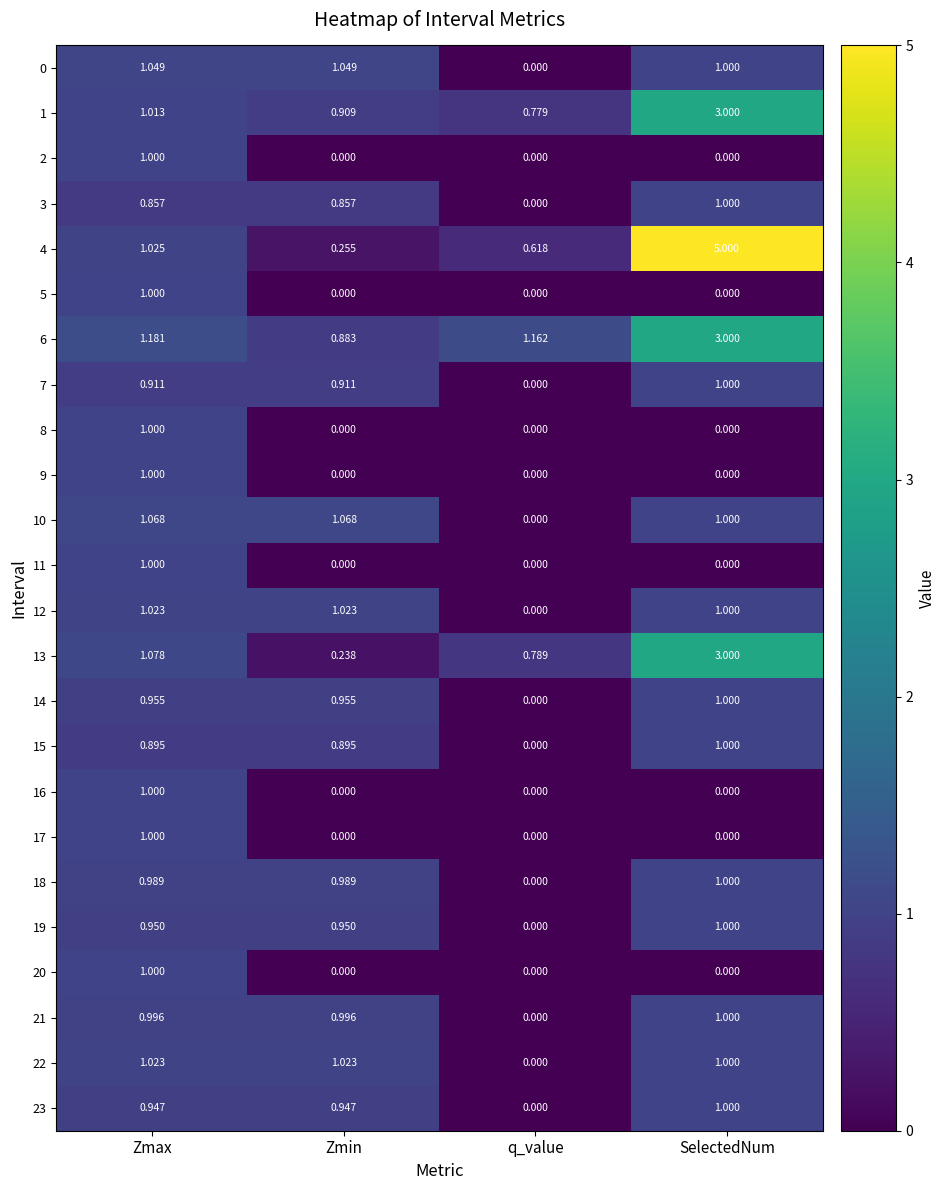

At how many categories does at least one series exceed 3?

1